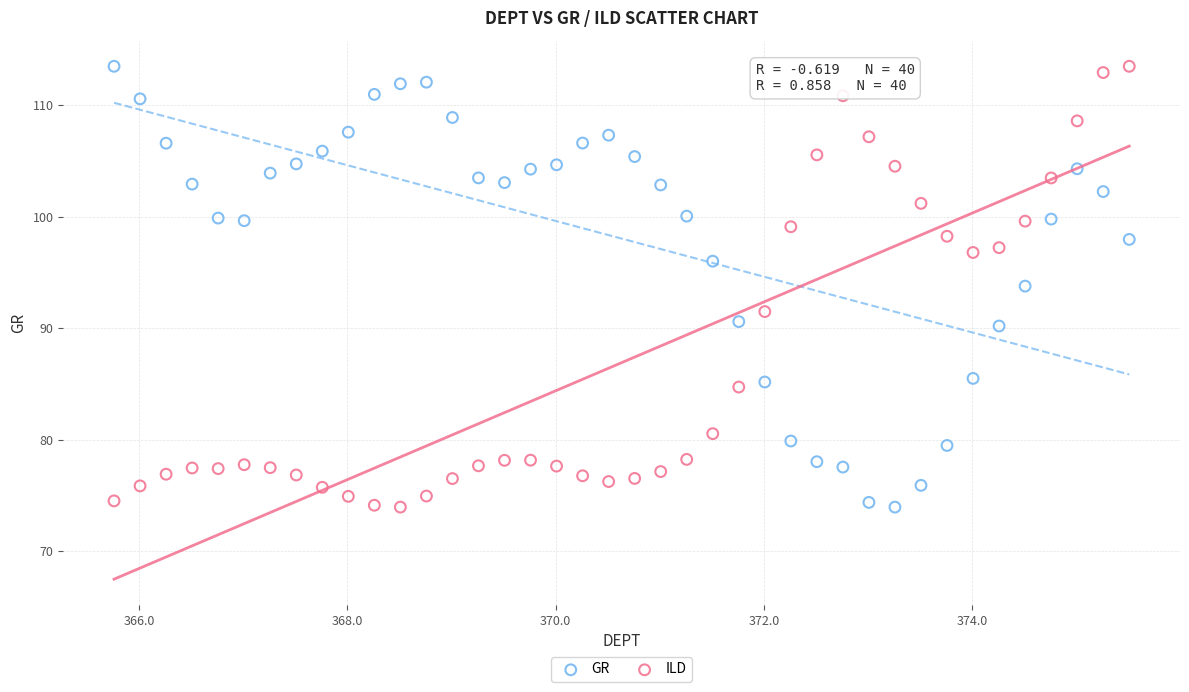

What is the X range (max minus min) for the scatter plot?

9.8